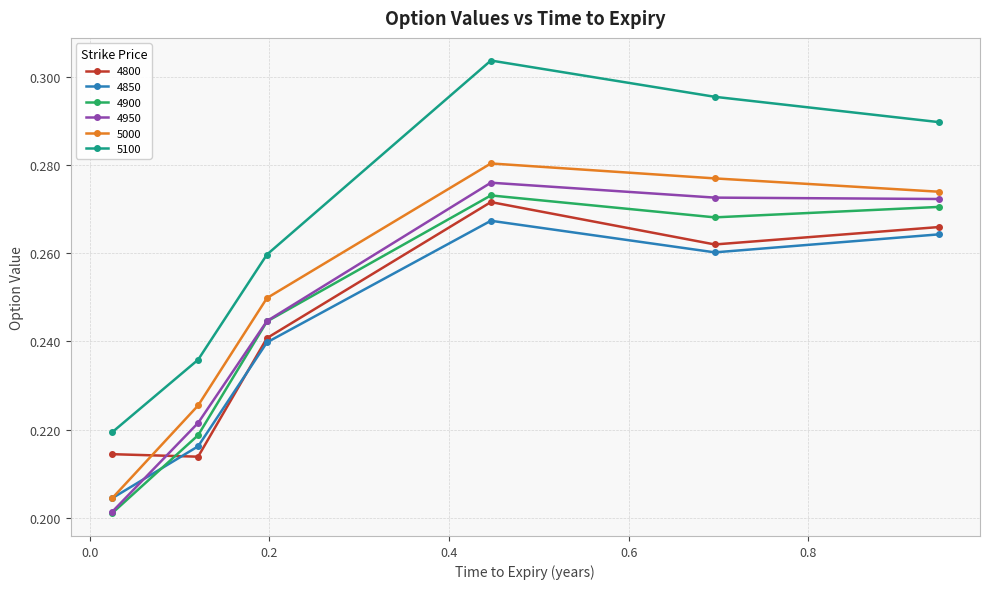

Which series has the widest spread of values?

5100